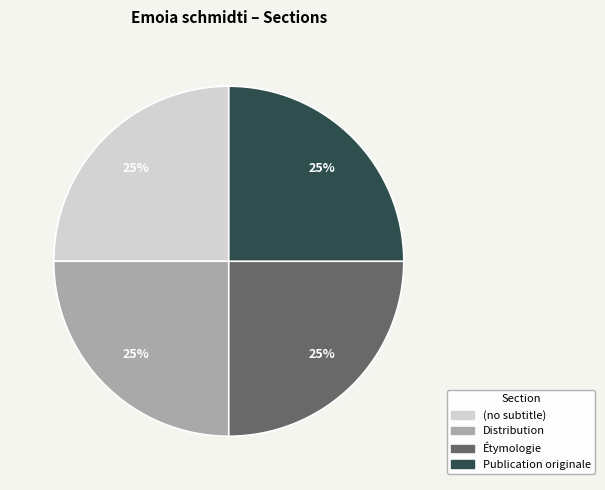

To the nearest percent, what portion does Étymologie represent?

25%